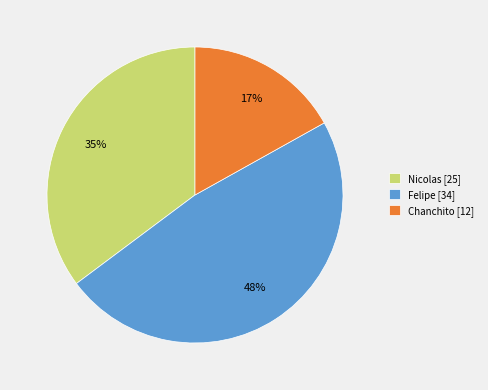

How many segments does this pie chart have?

3